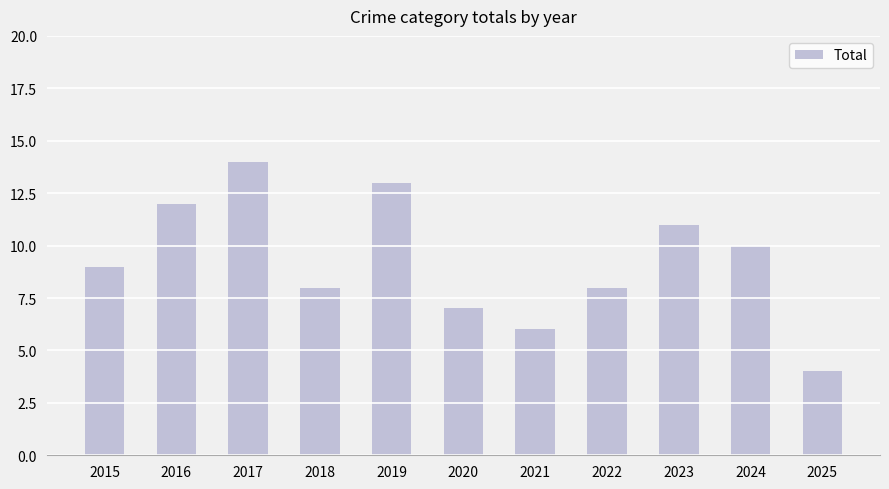

What is the smallest value displayed?

4